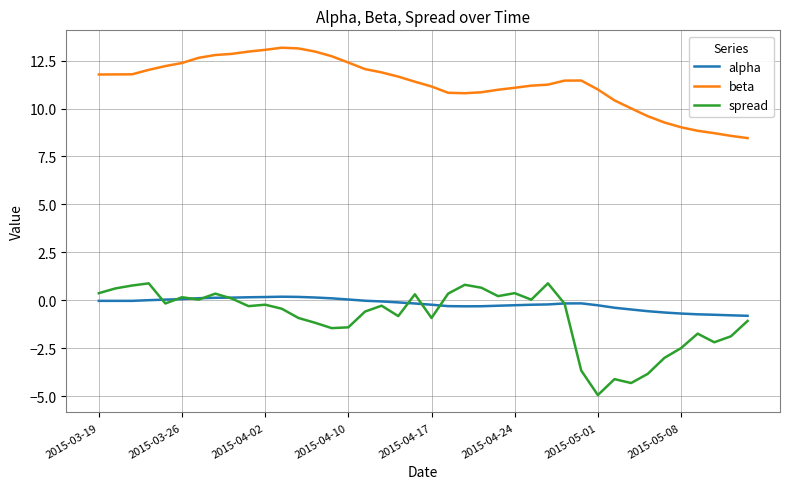

True or false: beta and alpha intersect in this chart.

False